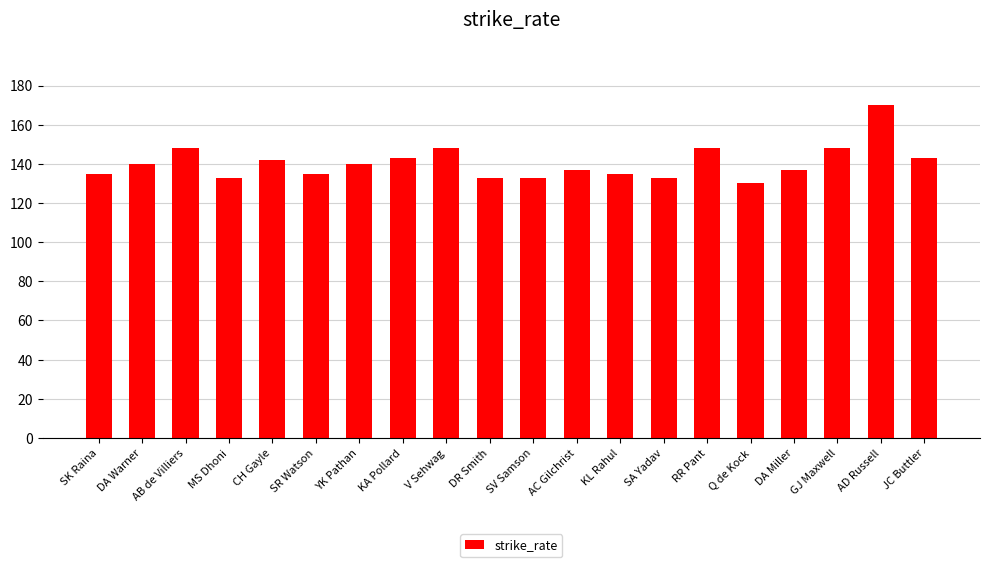

True or false: the data shows 235 at AB de Villiers.

False